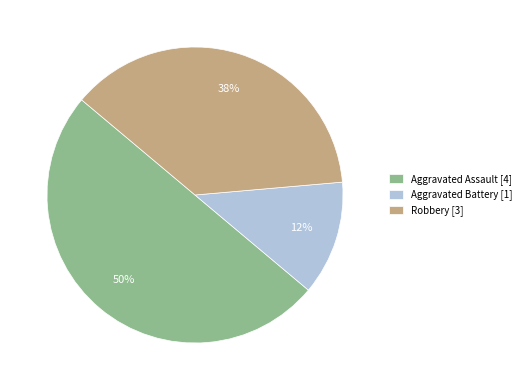

Do Robbery and Aggravated Assault together represent more than half of the pie?

Yes